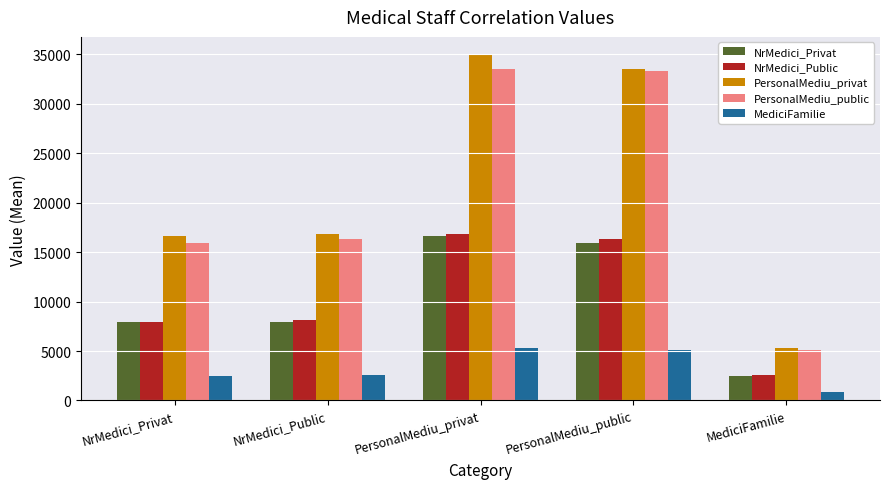

Read the MediciFamilie value at MediciFamilie.

810.7